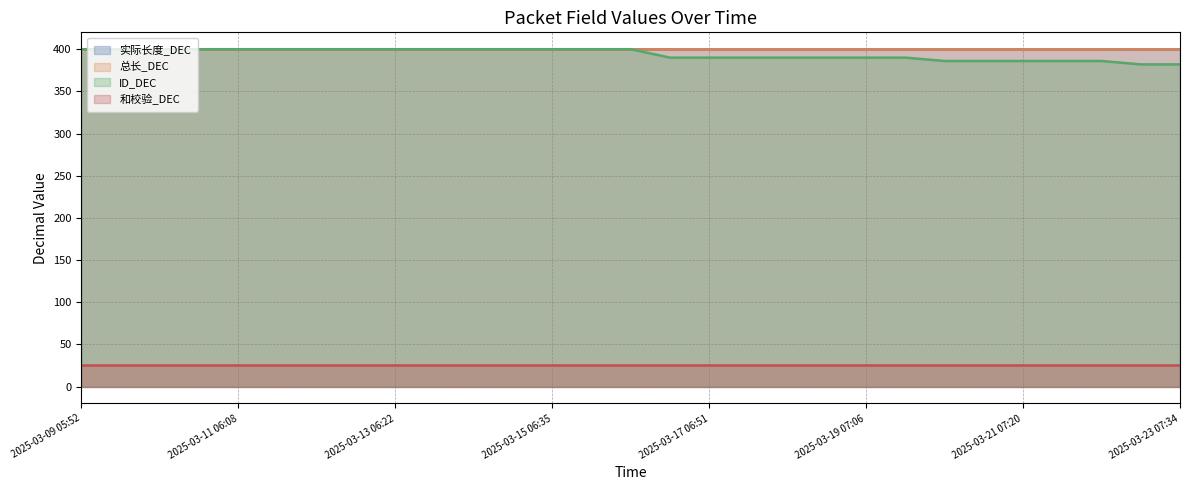

Rank the series at 2025-03-15 06:35 from lowest to highest value.

和校验_DEC, 实际长度_DEC, 总长_DEC, ID_DEC